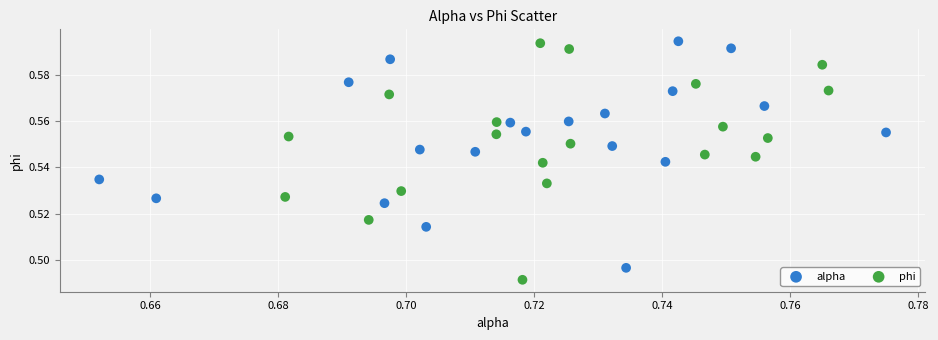

Which series reaches the minimum Y coordinate?

phi